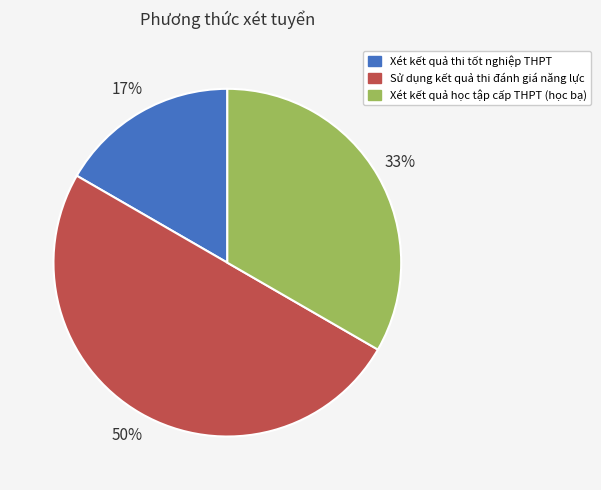

Which slice is the smallest?

Xét kết quả thi tốt nghiệp THPT